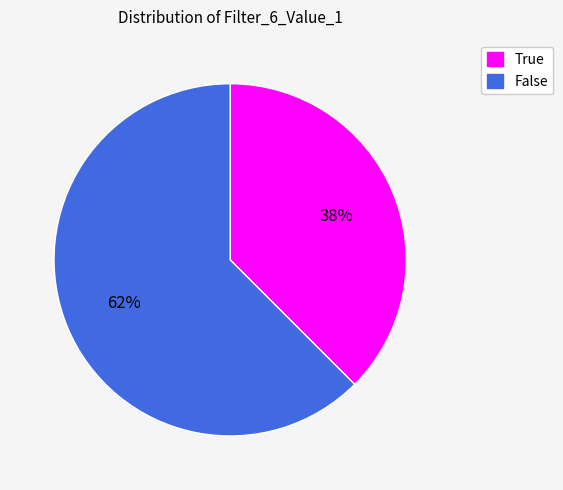

To the nearest percent, what is the average slice percentage?

50%